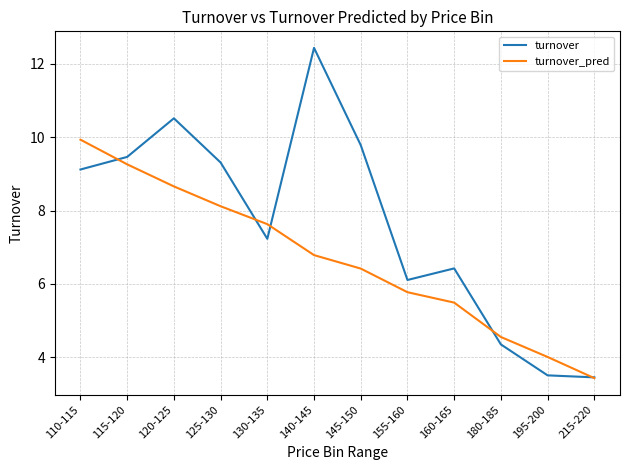

True or false: turnover_pred and turnover intersect in this chart.

True